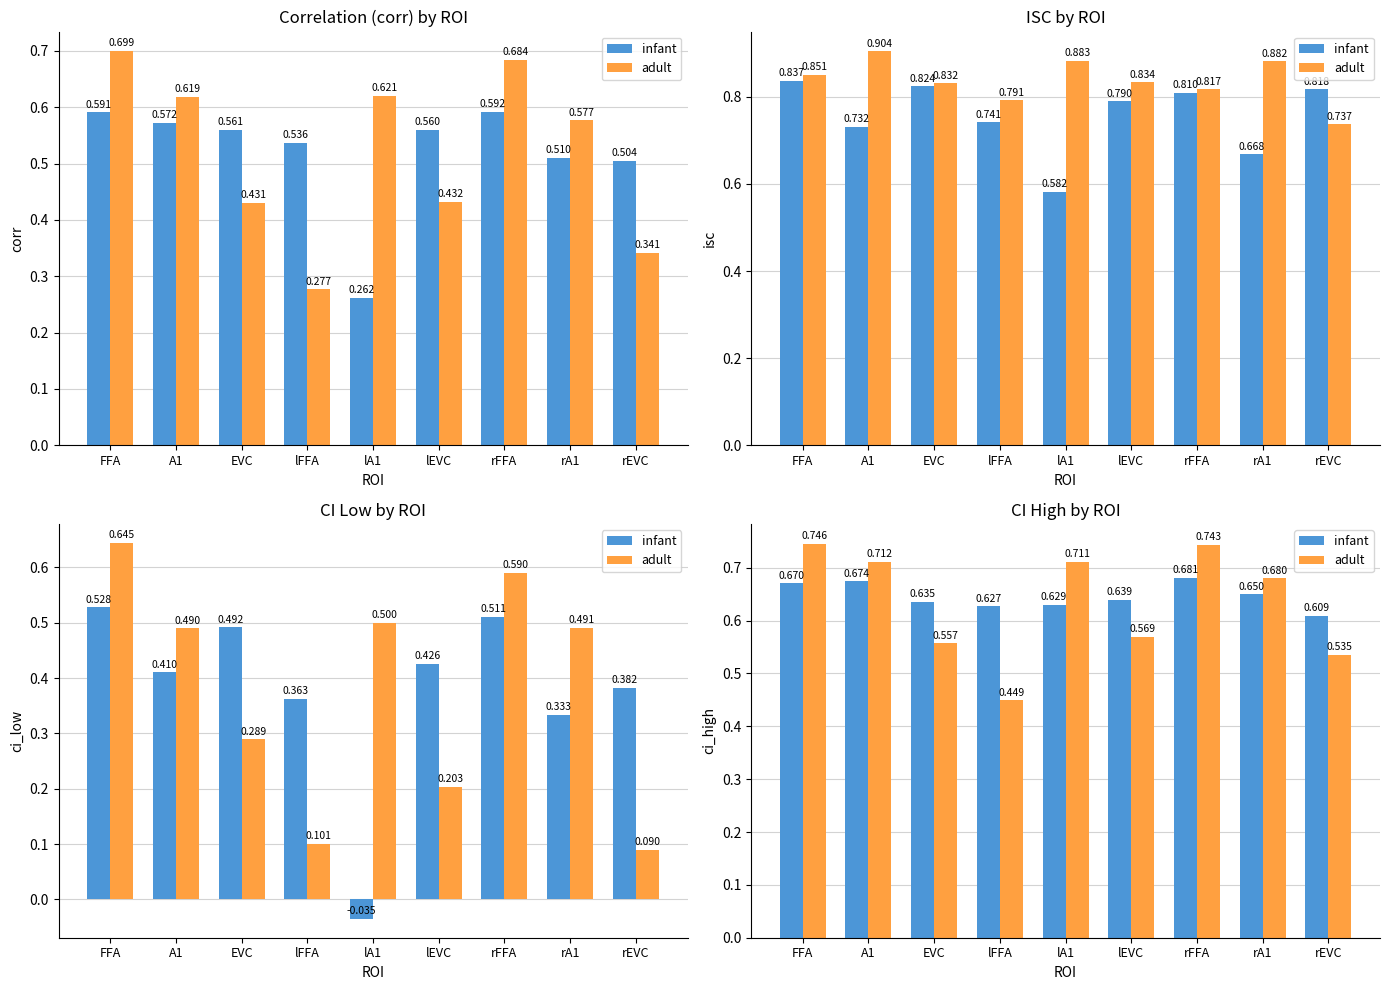

Rank the series by their maximum value, from highest to lowest.

adult, infant